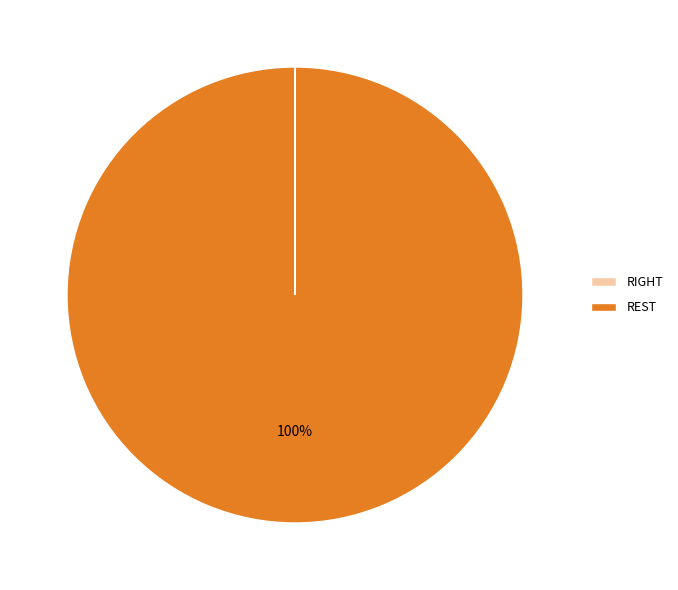

What percentage is the REST slice, to the nearest percent?

100%